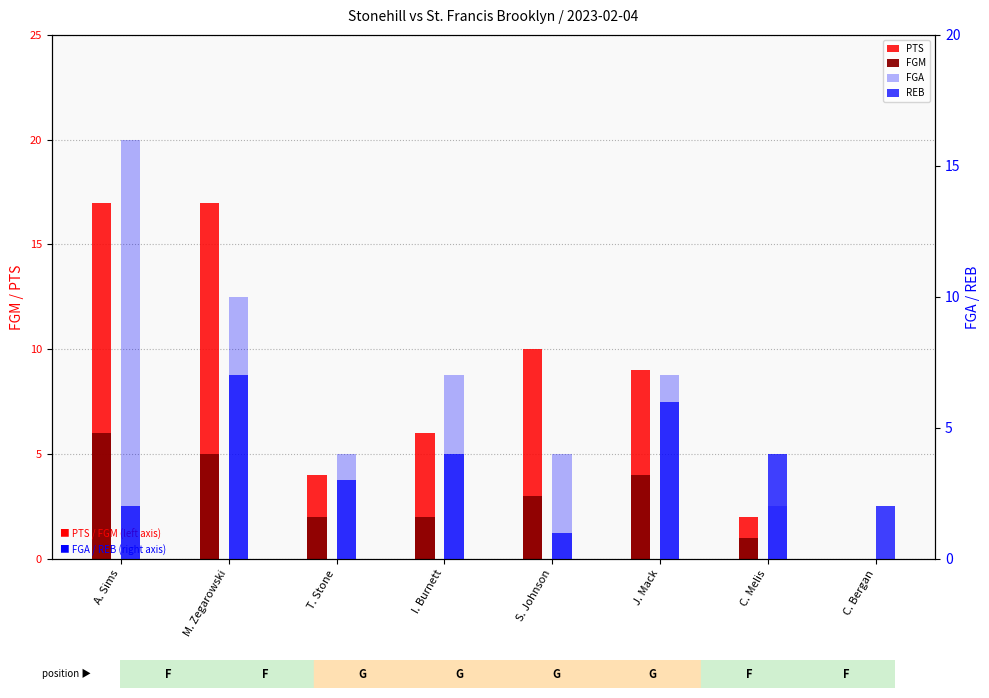

Count the number of data series in this chart.

4